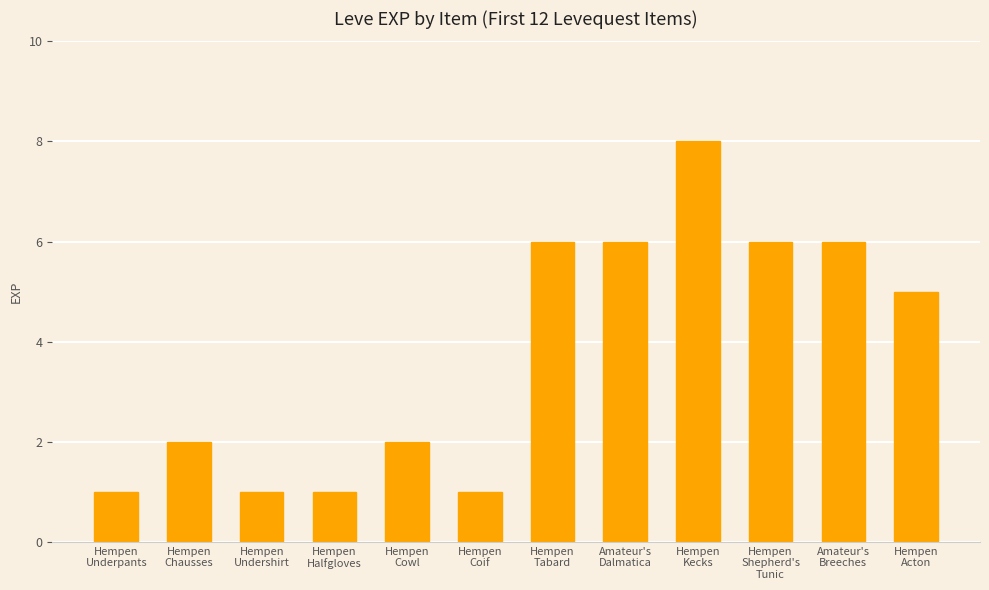

What is the value of the 10th bar from the left?

6